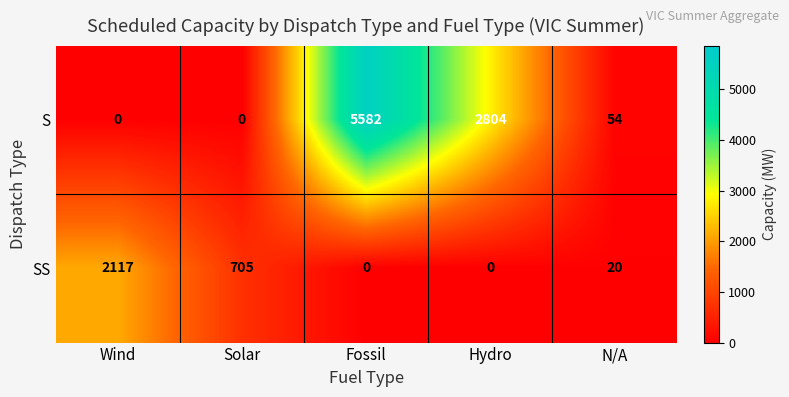

Is it true that SS equals 2117 at Wind?

True